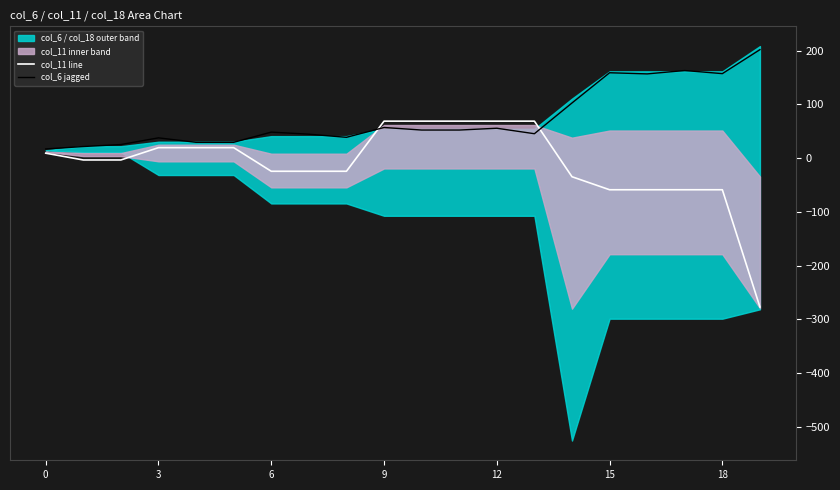

How many intersections are there between col_6 jagged and col_11 line?

2